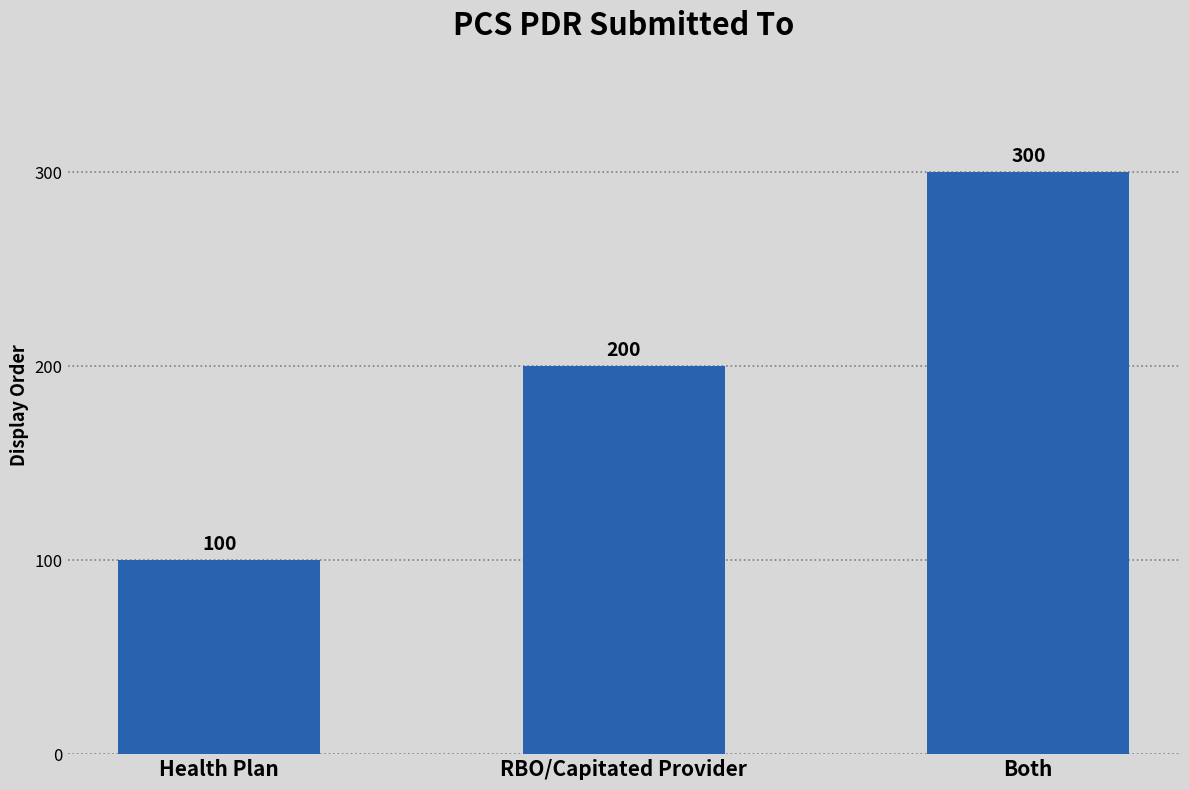

Where is the data nearest to the value 200?

RBO/Capitated Provider